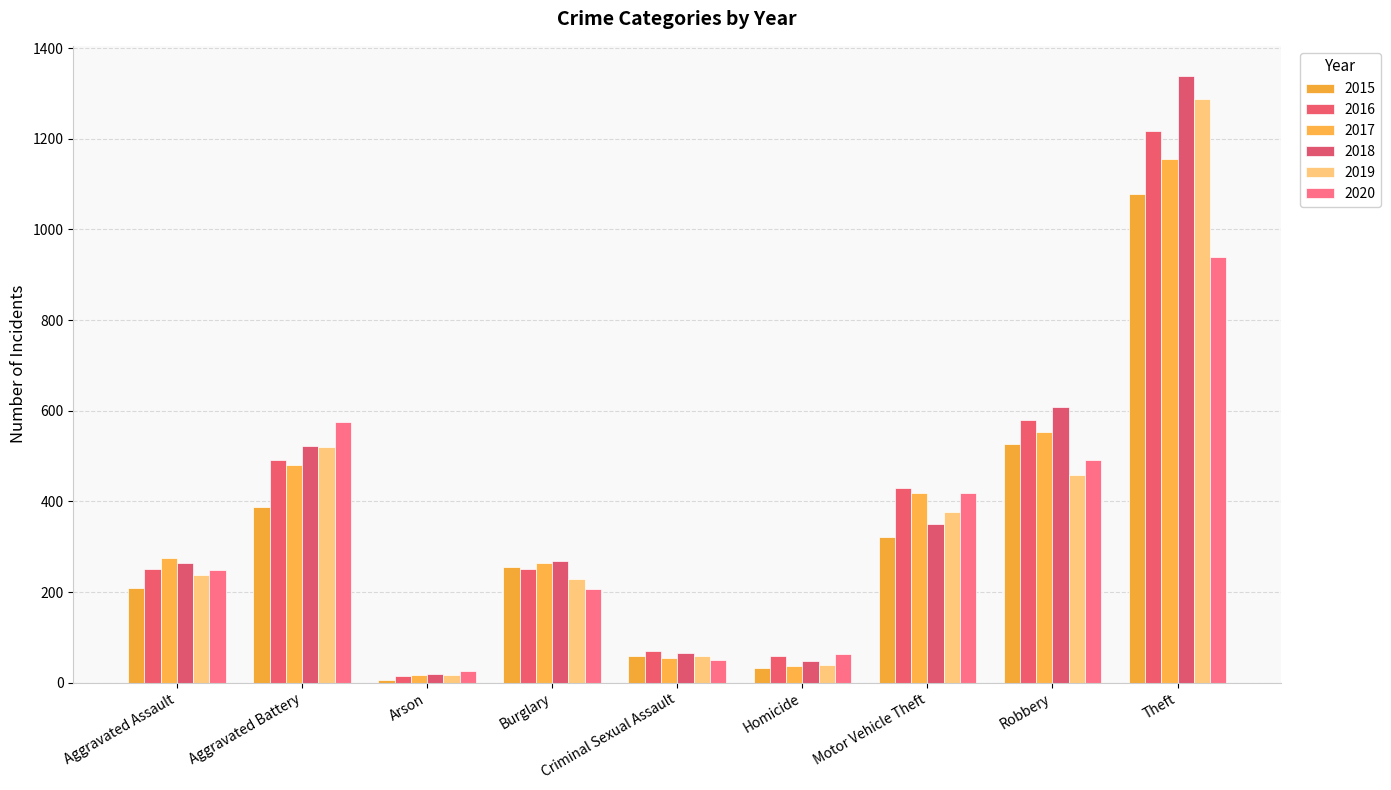

What is the label of the 3rd bar from the right?

Motor Vehicle Theft